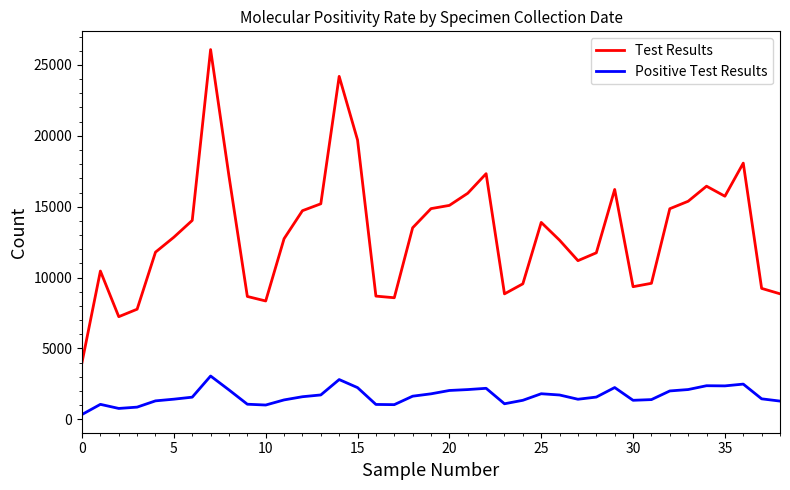

What is the greatest value displayed?

26088